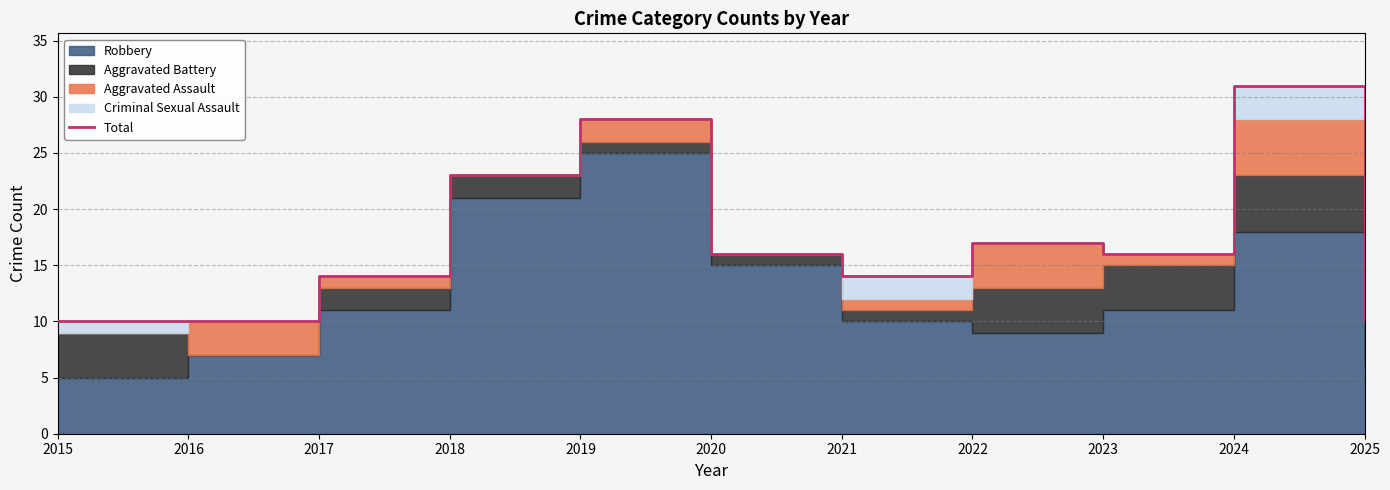

Rank the categories by value from highest to lowest.

2024, 2019, 2018, 2022, 2020, 2023, 2017, 2021, 2015, 2016, 2025